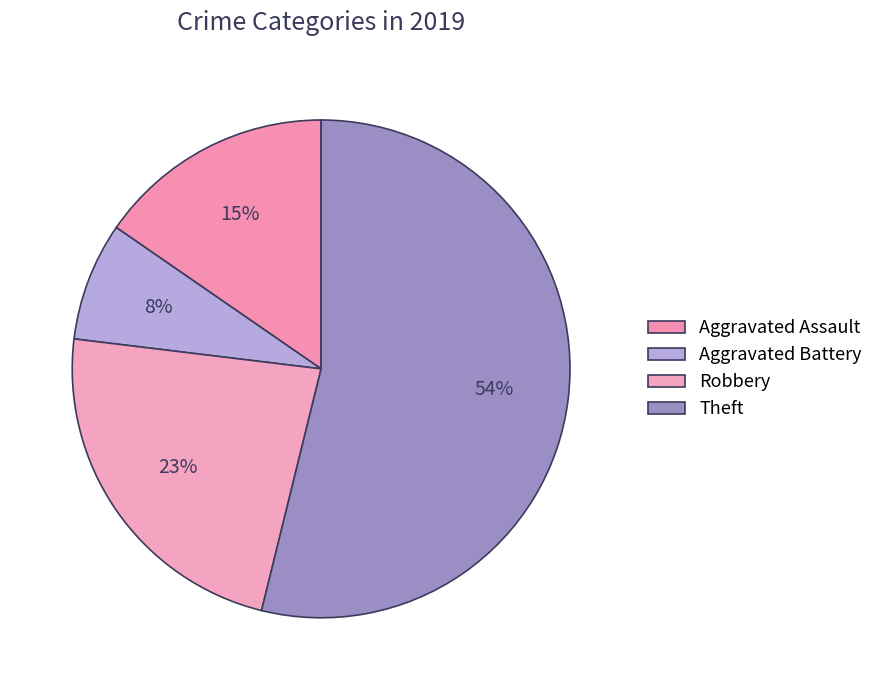

How many segments does this pie chart have?

4